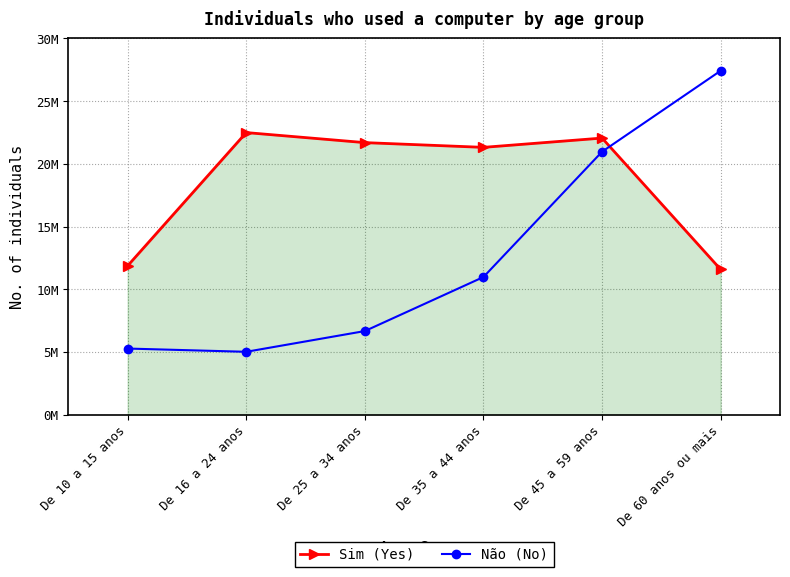

What are all the series names shown in the legend?

Sim (Yes), Não (No)